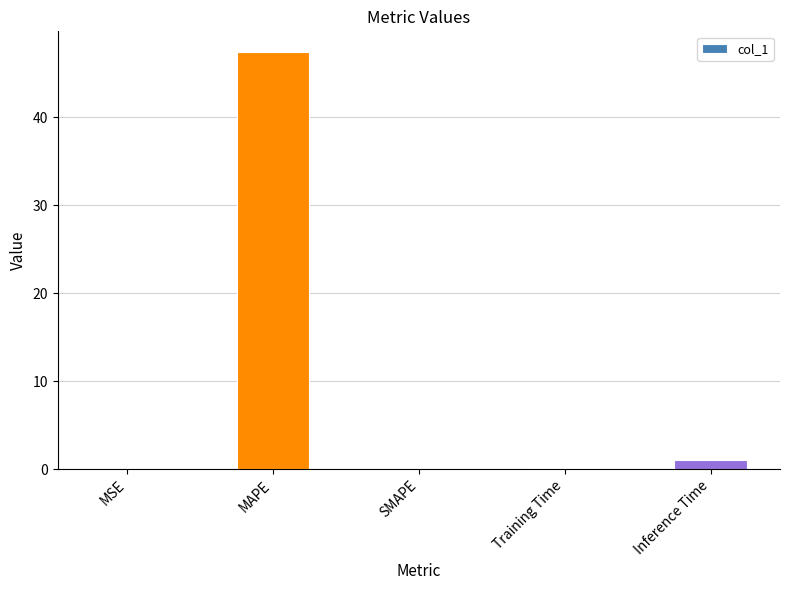

The chart shows a value of 1.0 at Inference Time. True or false?

True